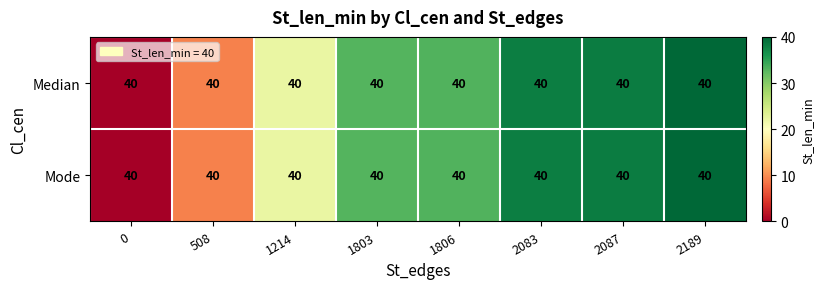

At 1806, list the series in order from largest to smallest.

Median, Mode